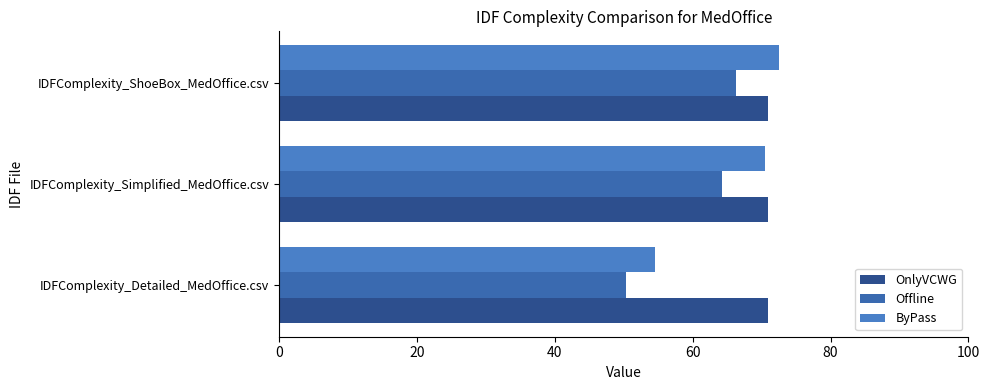

How many values in the Offline series exceed 64?

2